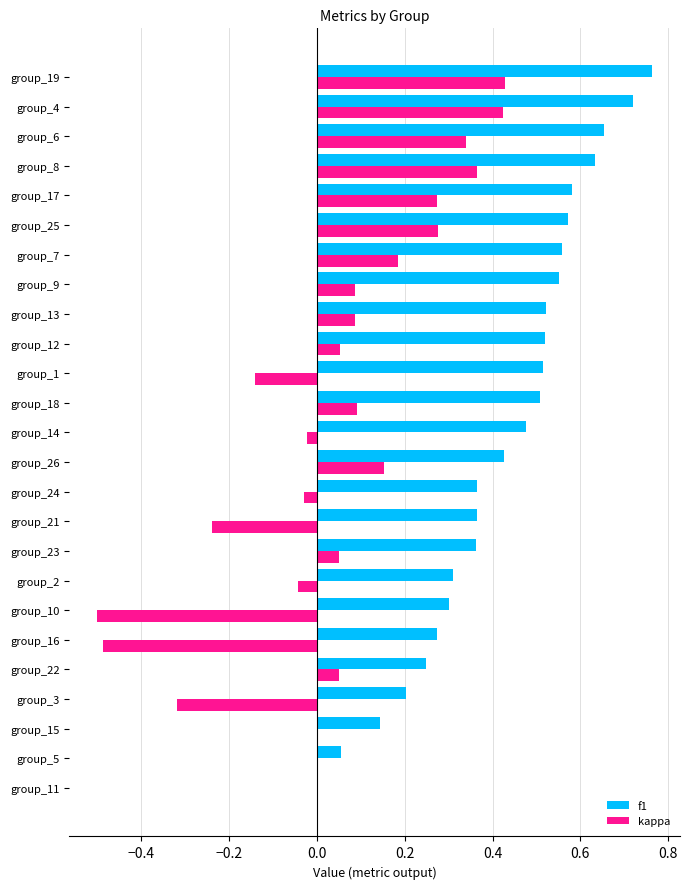

Between group_16 and group_17, which series saw the biggest shift?

kappa